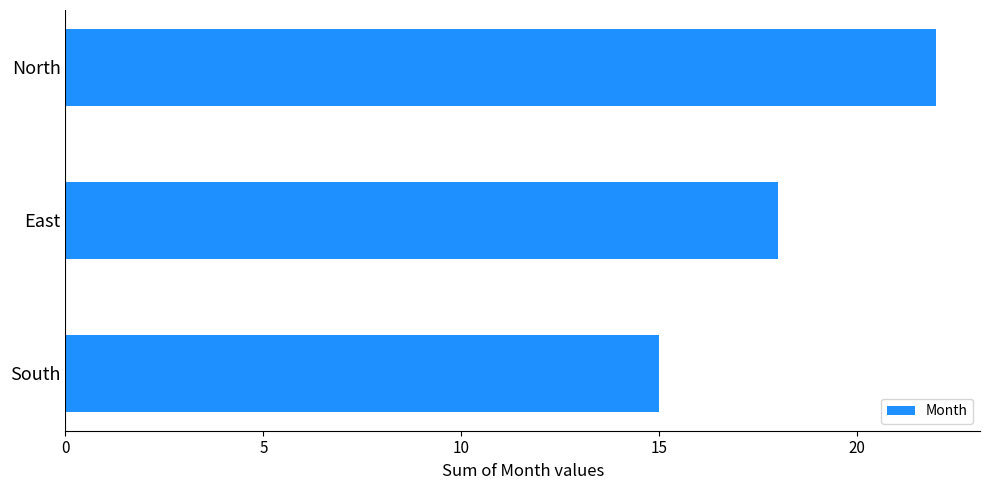

True or false: the data shows 6 at North.

False